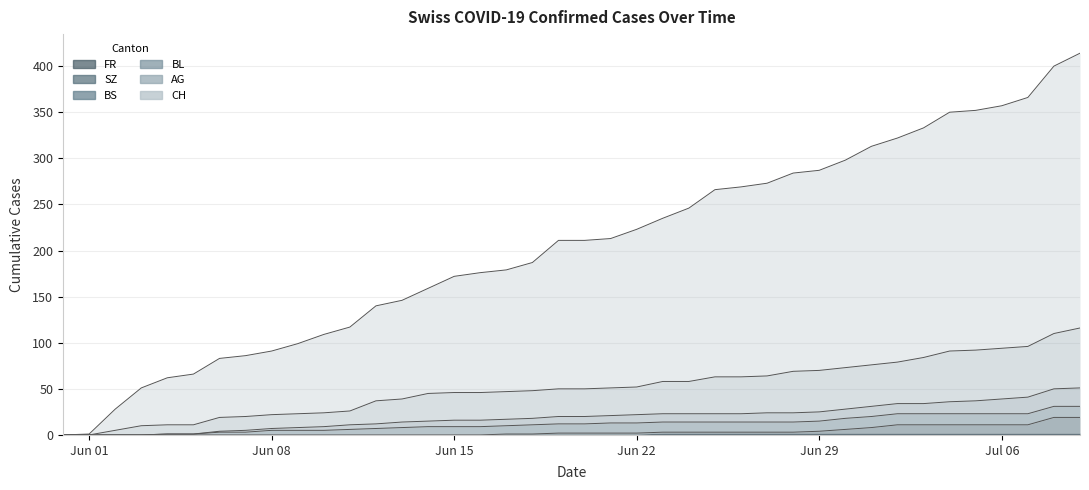

Is it true that BL equals 37 at 2020-07-05?

True